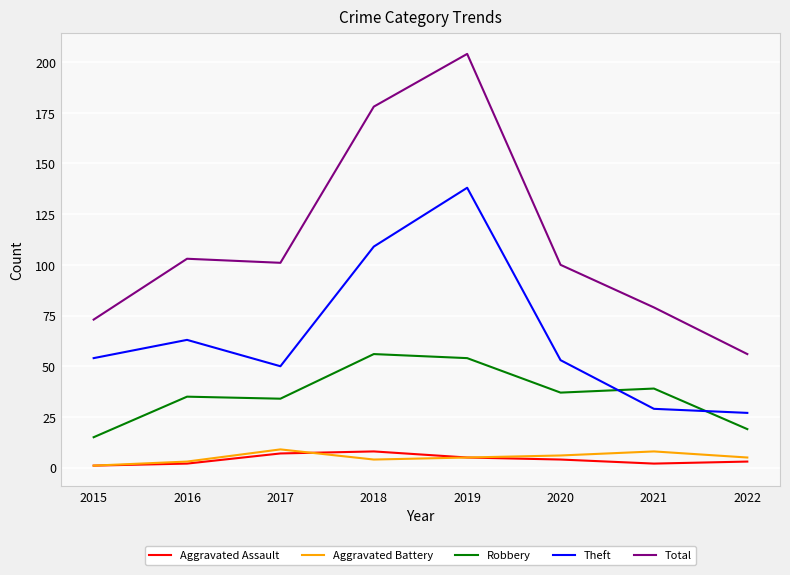

What are all the series names shown in the legend?

Aggravated Assault, Aggravated Battery, Robbery, Theft, Total